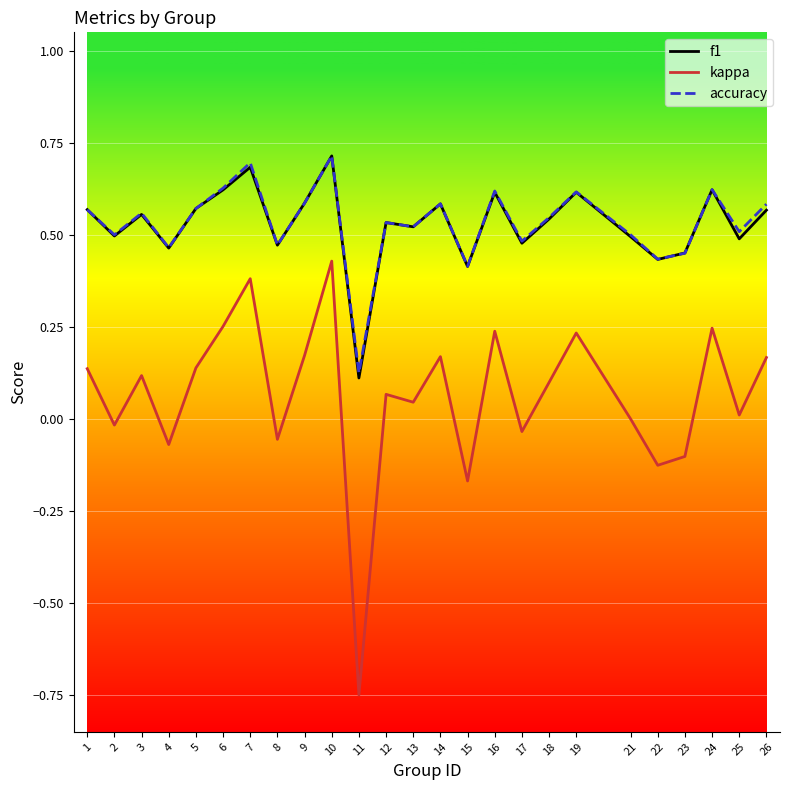

The accuracy series shows 0.6 at 9. True or false?

True